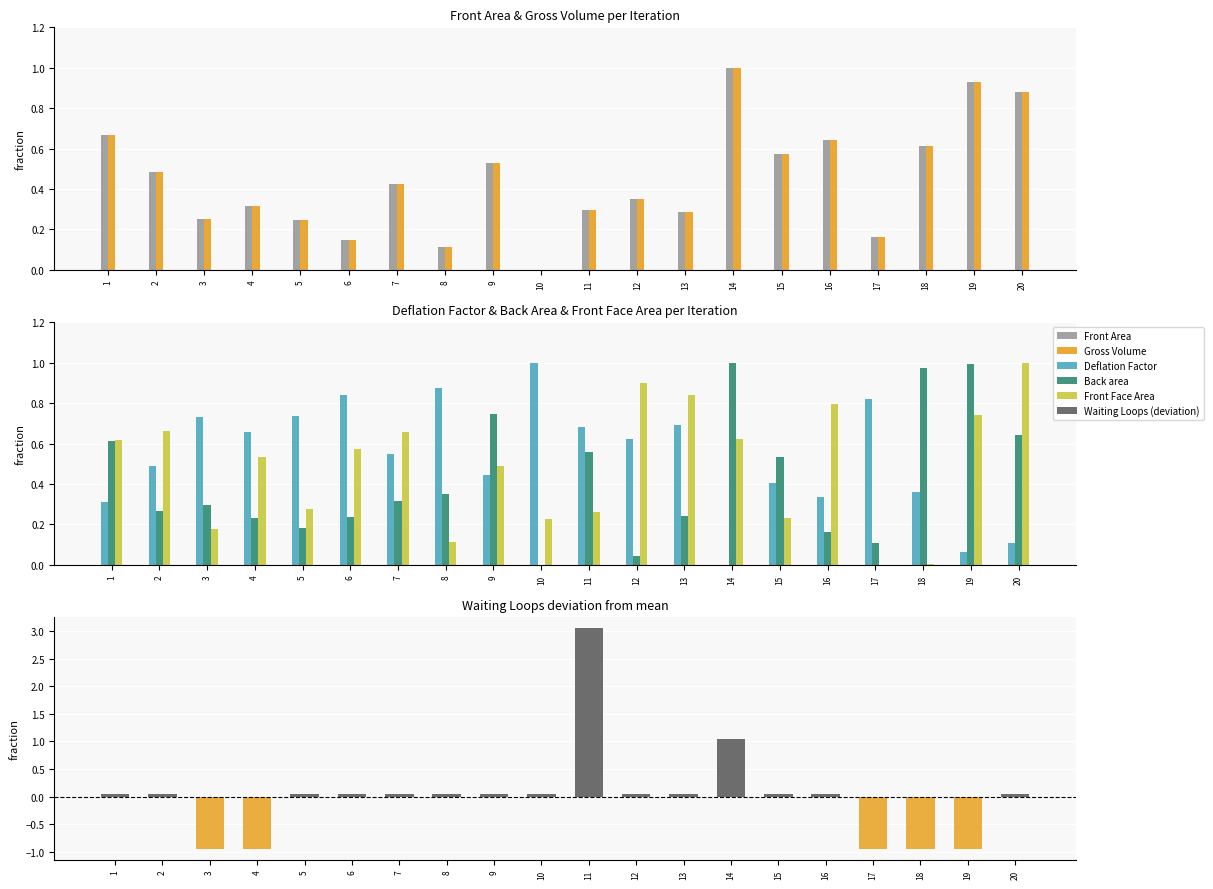

Reading right to left, list all the values displayed in this chart.

Front Area: 0.9	0.9	0.6	0.2	0.6	0.6	1.0	0.3	0.4	0.3	0.0	0.5	0.1	0.4	0.1	0.2	0.3	0.3	0.5	0.7
Gross Volume: 0.9	0.9	0.6	0.2	0.6	0.6	1.0	0.3	0.4	0.3	0.0	0.5	0.1	0.4	0.1	0.2	0.3	0.3	0.5	0.7
Deflation Factor: 0.1	0.1	0.4	0.8	0.3	0.4	0.0	0.7	0.6	0.7	1.0	0.4	0.9	0.5	0.8	0.7	0.7	0.7	0.5	0.3
Back area: 0.6	1.0	1.0	0.1	0.2	0.5	1.0	0.2	0.0	0.6	0.0	0.7	0.4	0.3	0.2	0.2	0.2	0.3	0.3	0.6
Front Face Area: 1.0	0.7	0.0	0.0	0.8	0.2	0.6	0.8	0.9	0.3	0.2	0.5	0.1	0.7	0.6	0.3	0.5	0.2	0.7	0.6
Waiting Loops (deviation): 0.1	-0.9	-0.9	-0.9	0.1	0.1	1.1	0.1	0.1	3.0	0.1	0.1	0.1	0.1	0.1	0.1	-0.9	-0.9	0.1	0.1